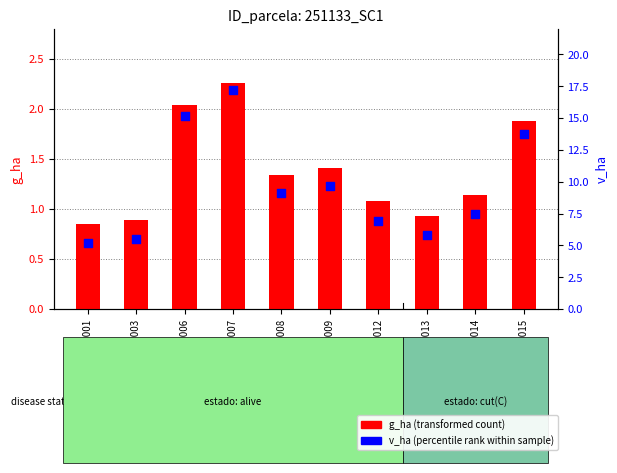

Which series contains the highest Y value?

v_ha